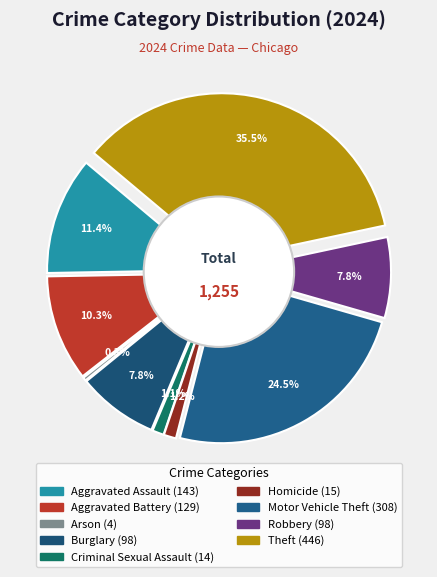

Count the number of slices in the pie.

9